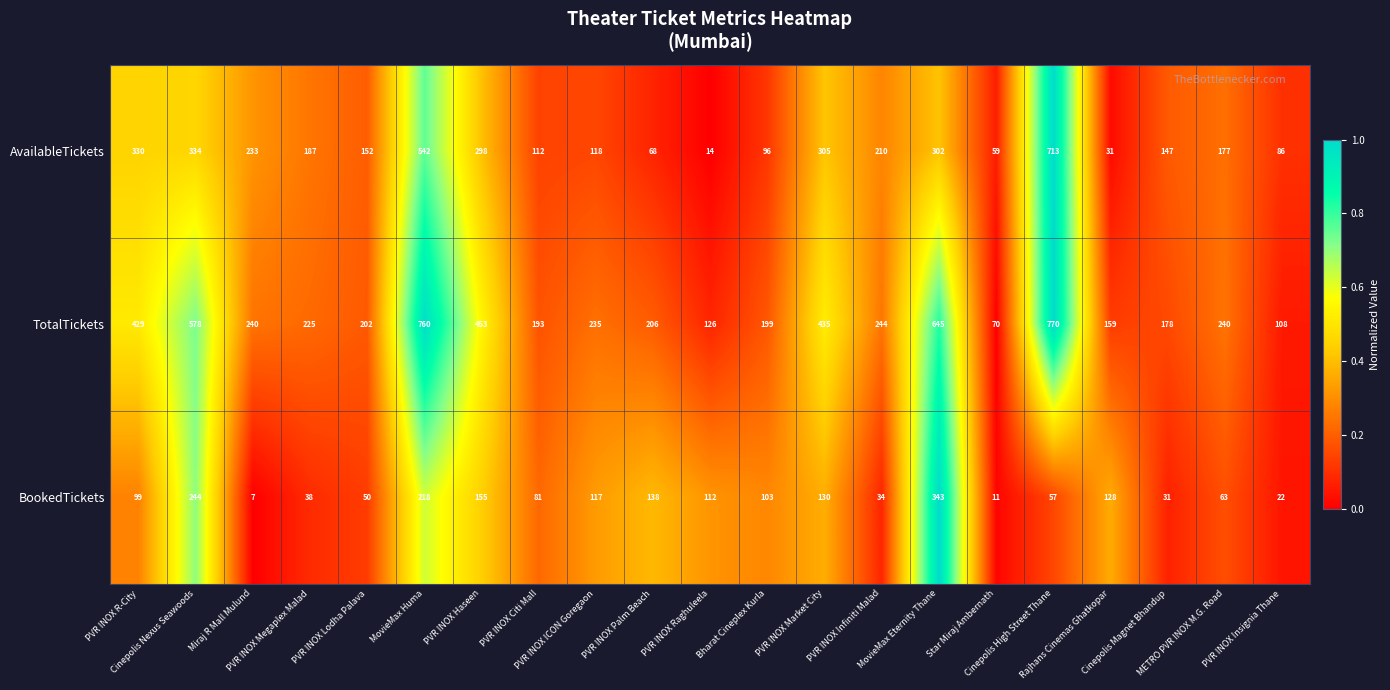

What is the sum of all TotalTickets values?

6695